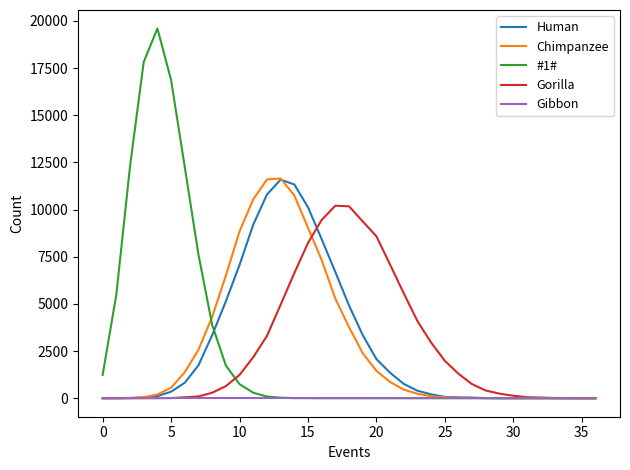

What is the maximum value shown in the chart?

19601